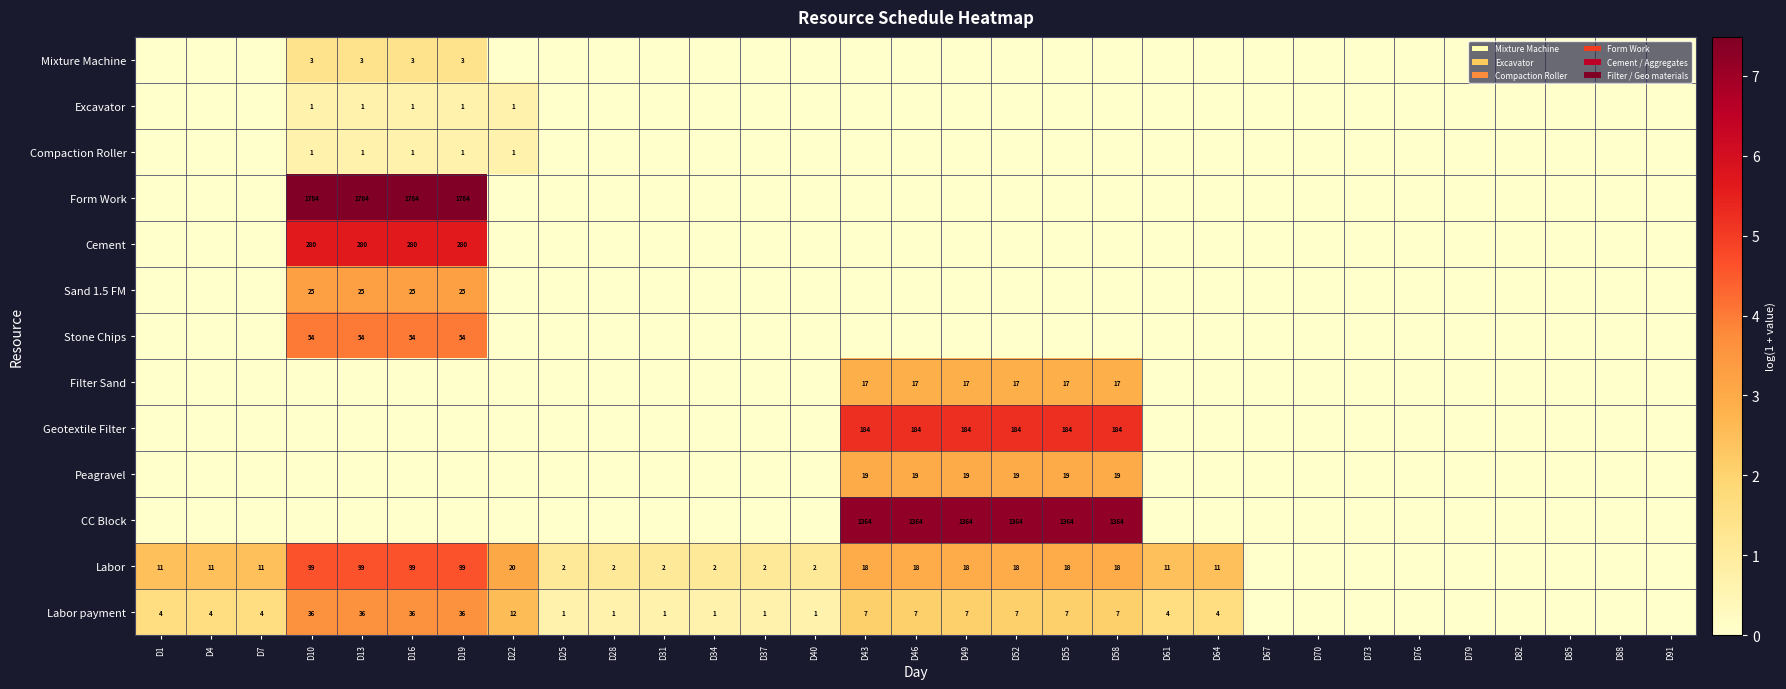

What is the difference between the Labor values at D22 and D1?

9